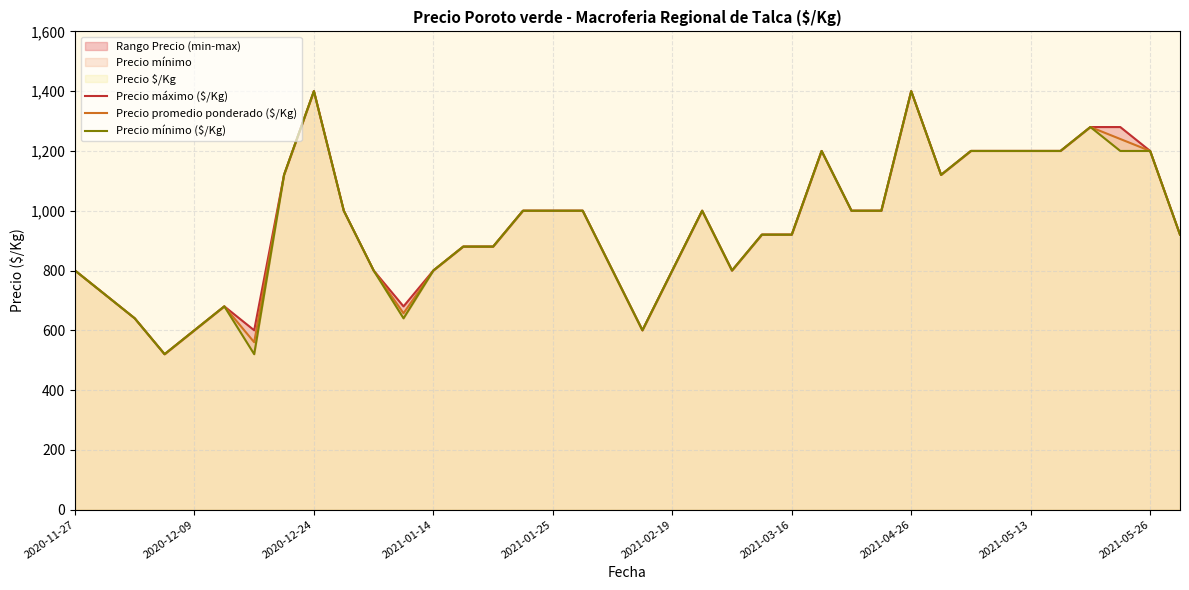

What is the minimum value for Precio promedio ponderado ($/Kg)?

520